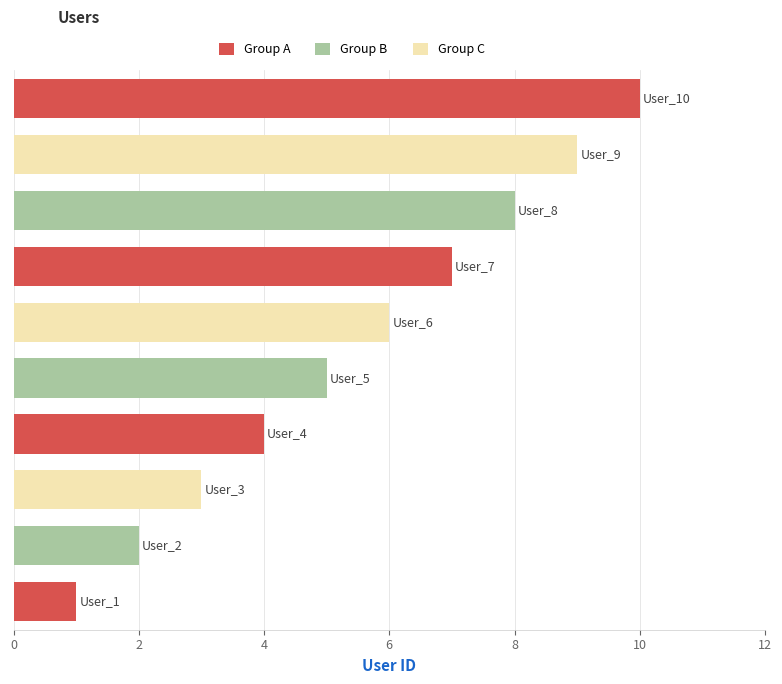

What is the greatest value displayed?

10